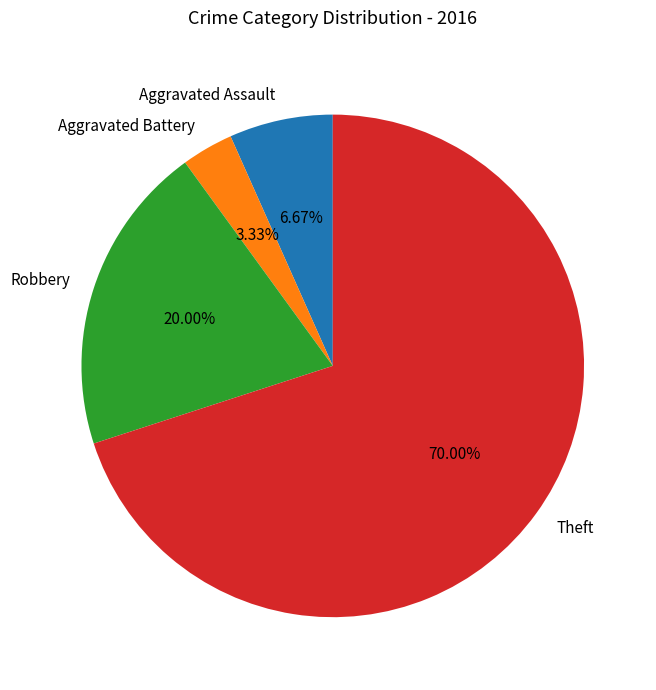

Approximately how many times larger is the value at Aggravated Battery compared to Aggravated Assault?

0.5